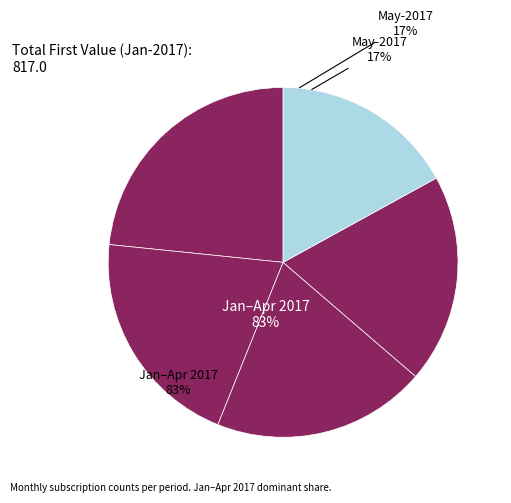

What is the change in value from Apr-2017 to May-2017?

-81